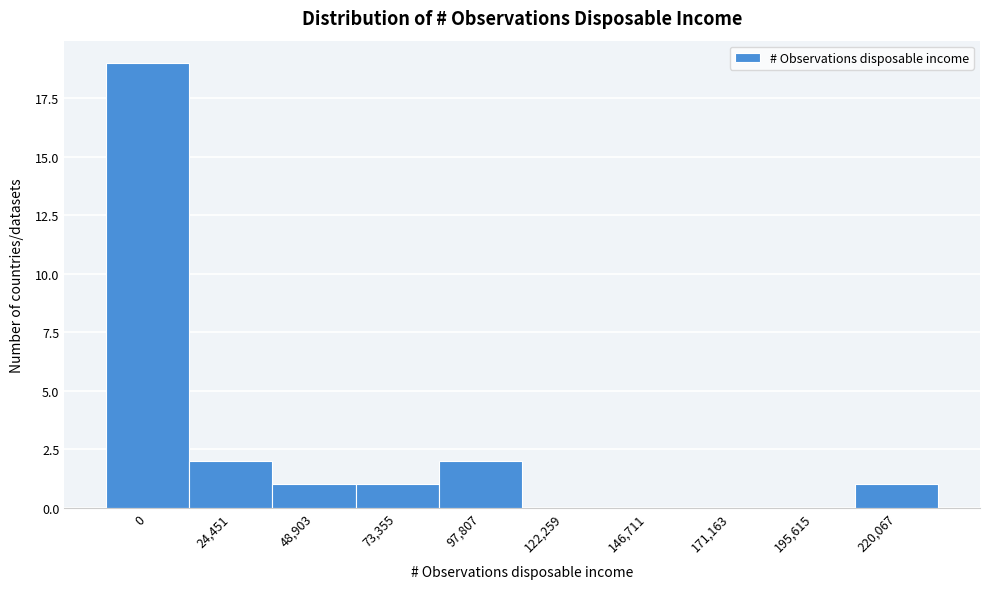

Reading left to right, list all the values displayed in this chart.

0=19	24,451=2	48,903=1	73,355=1	97,807=2	122,259=0	146,711=0	171,163=0	195,615=0	220,067=1